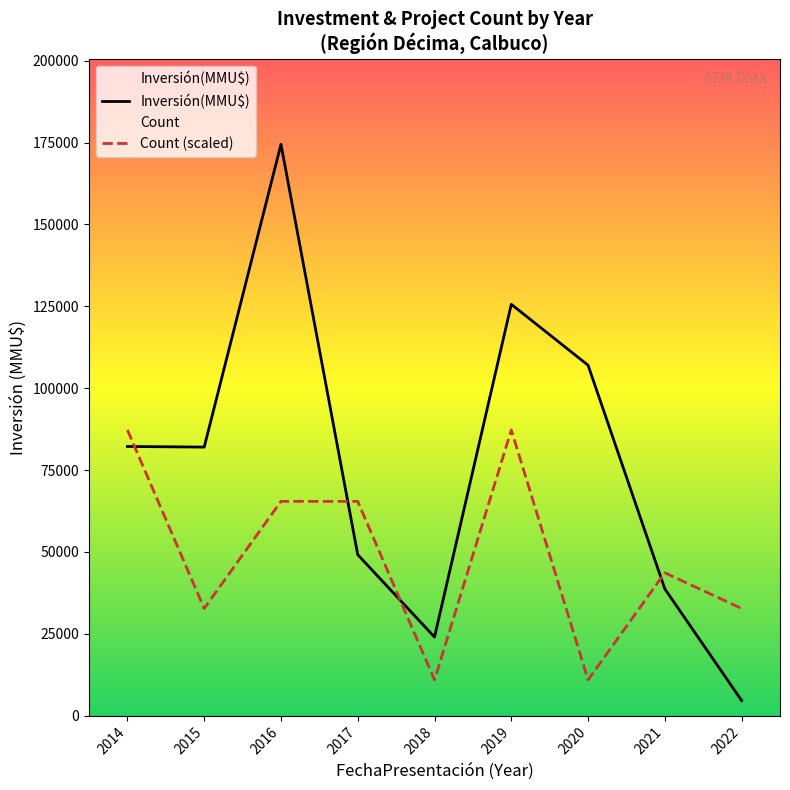

What is the value of the Count (scaled) point at the 9th from the left?

32713.3